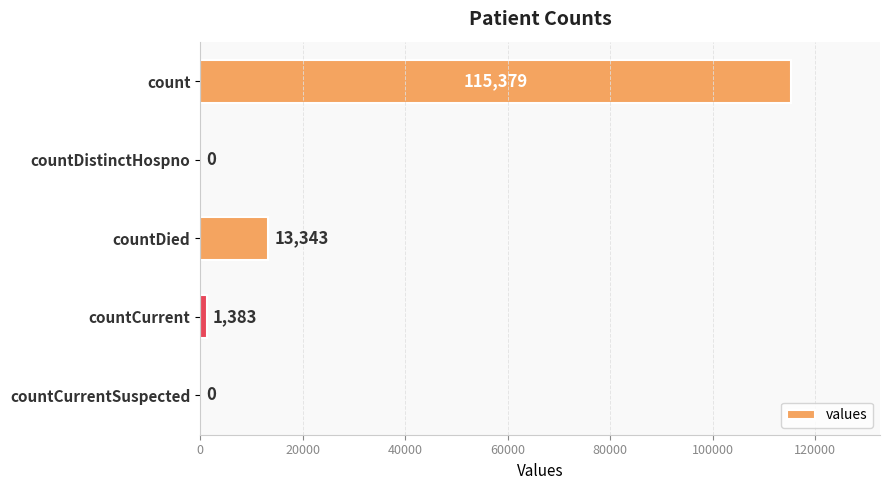

The value at countCurrentSuspected is 0. True or false?

True